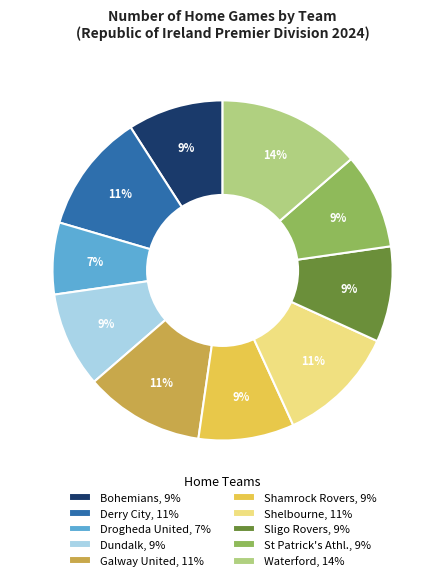

Approximately how many times larger is the value at Waterford compared to Drogheda United?

2.0